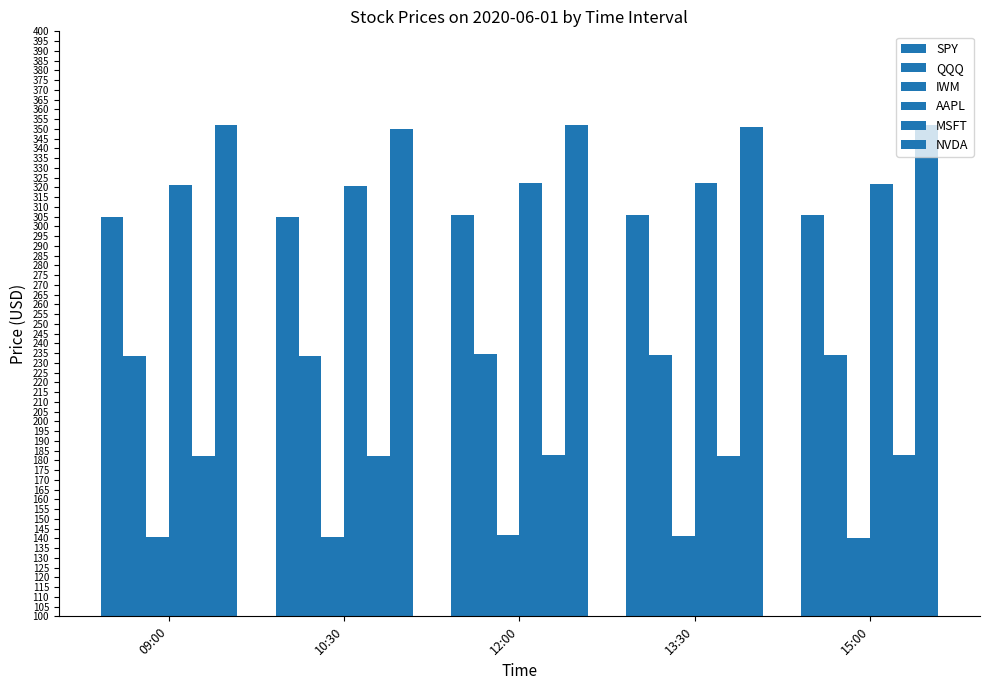

Which series has the largest total across all categories?

NVDA